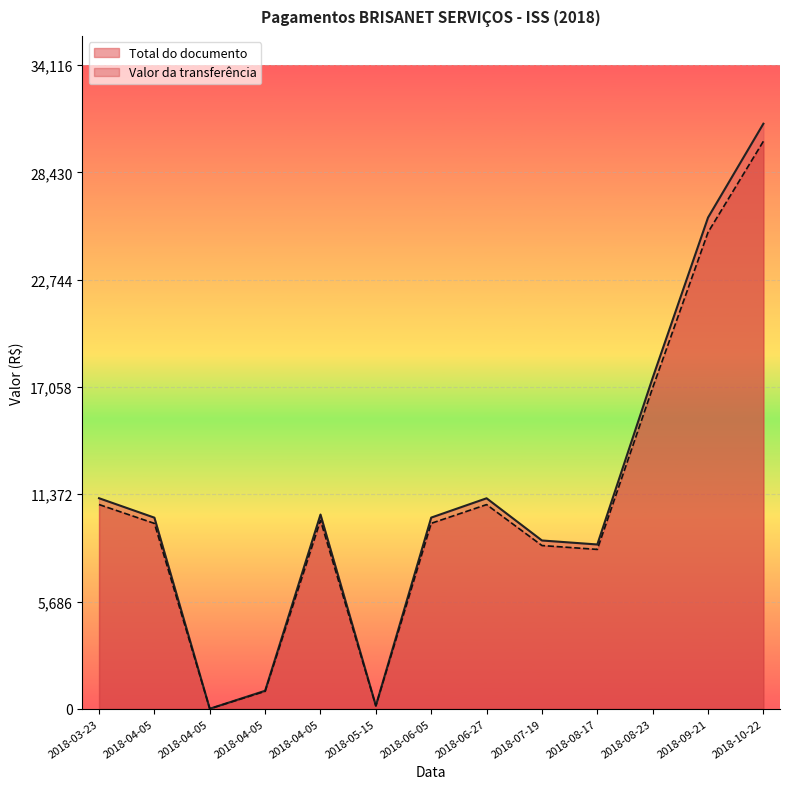

Between 2018-08-23 and 2018-09-21, which series saw the biggest shift?

Total do documento